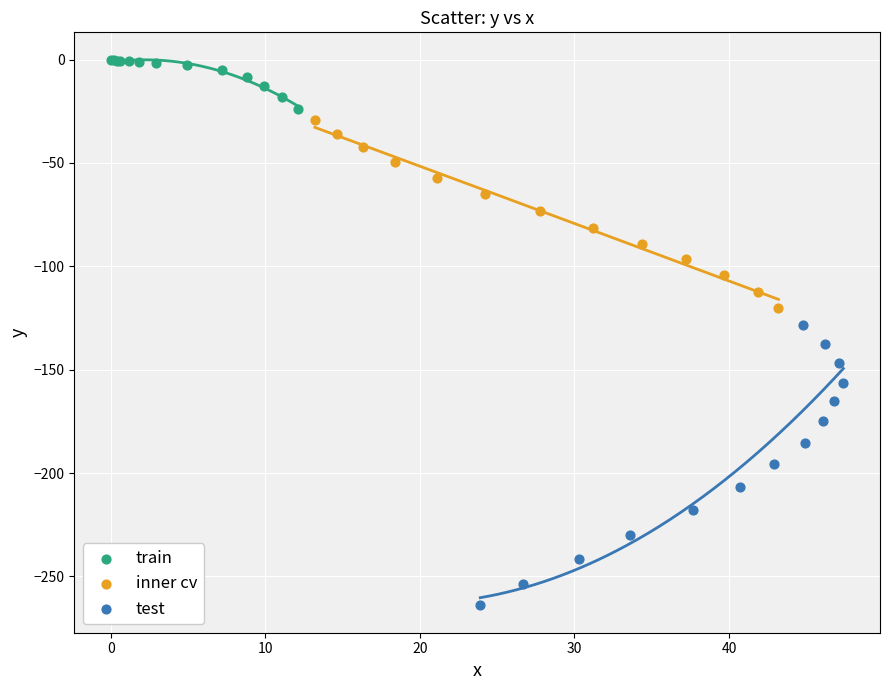

Which series has the largest Y range (max minus min)?

test